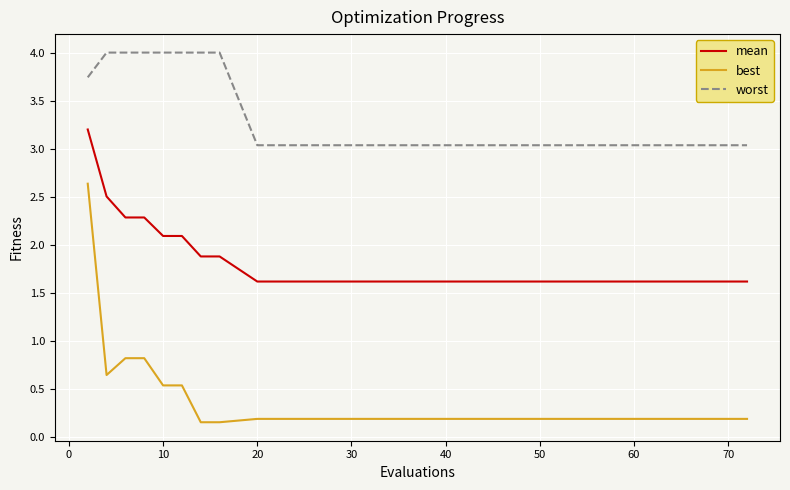

Which series has the largest total across all categories?

worst